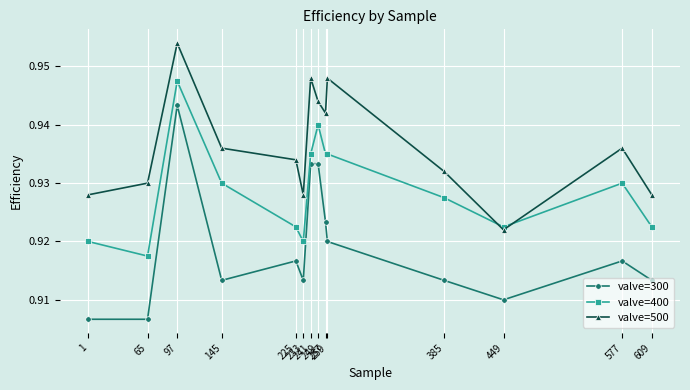

List the series in order of their peak value, highest first.

valve=500, valve=400, valve=300